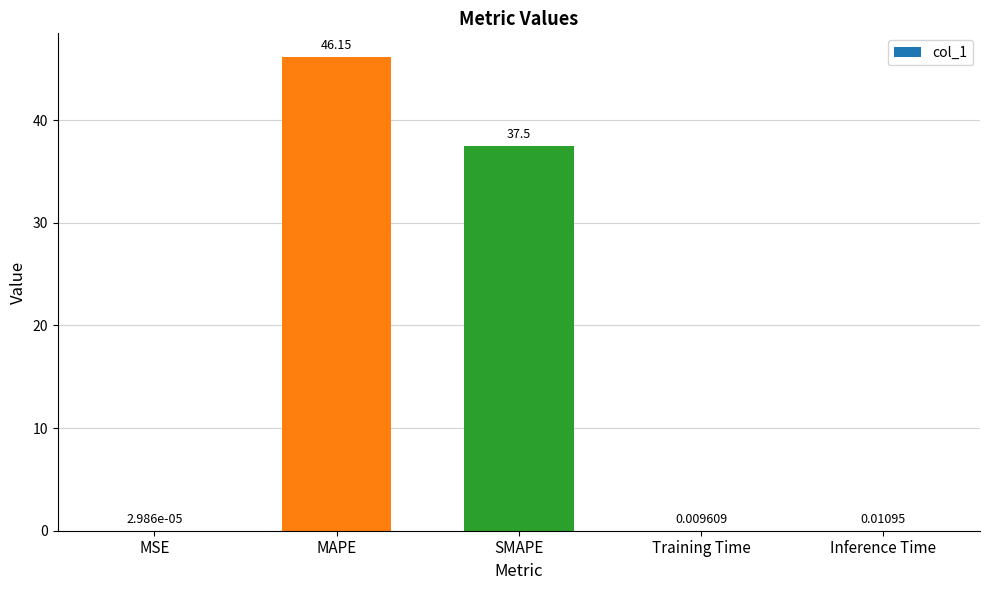

At which label is the value closest to 23?

SMAPE